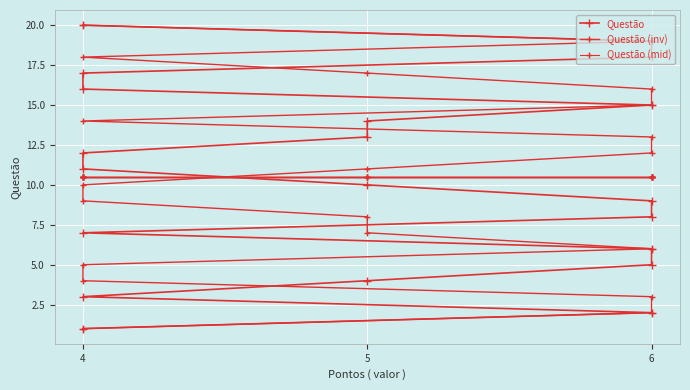

Which series has the widest spread of values?

Questão